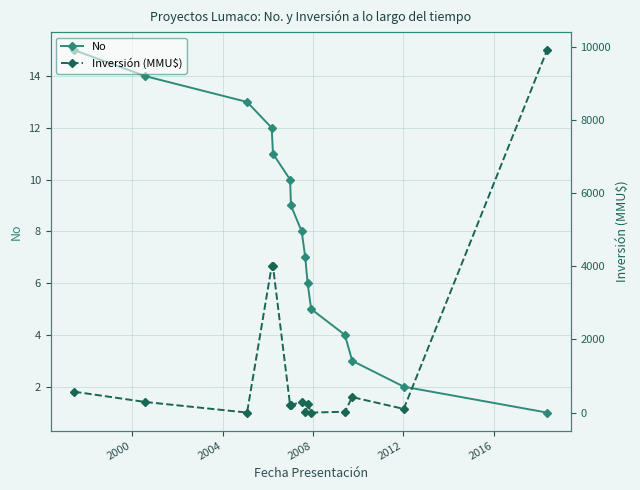

Rank the series by their average value, from highest to lowest.

Inversión (MMU$), No